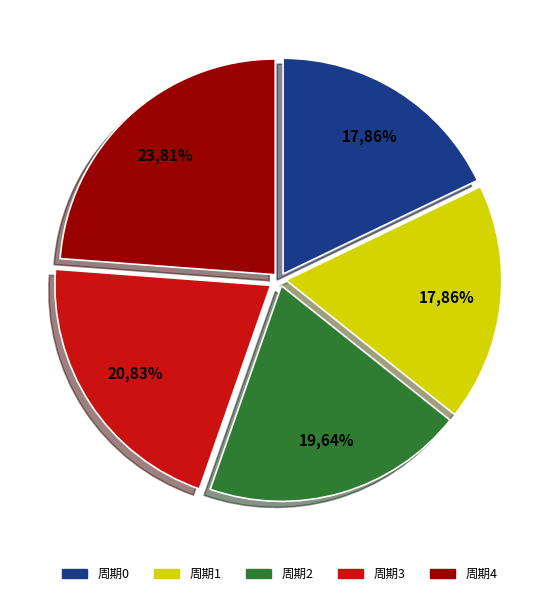

To the nearest percent, what is the combined percentage of 周期2 and 周期1?

38%